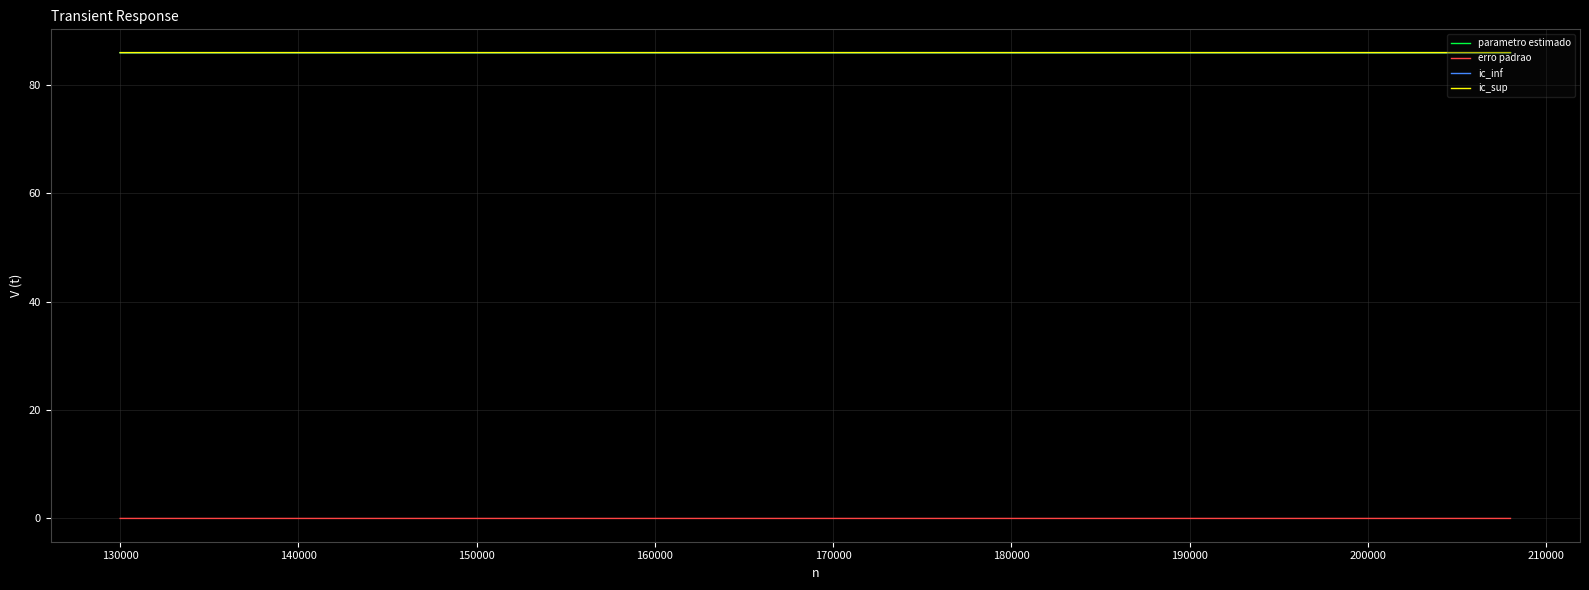

True or false: parametro estimado and erro padrao cross at least once.

False